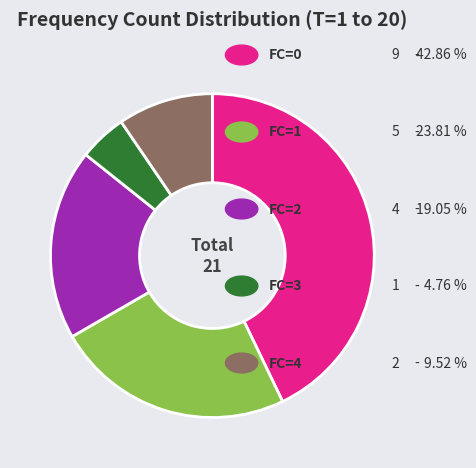

Does any single category account for the majority?

No